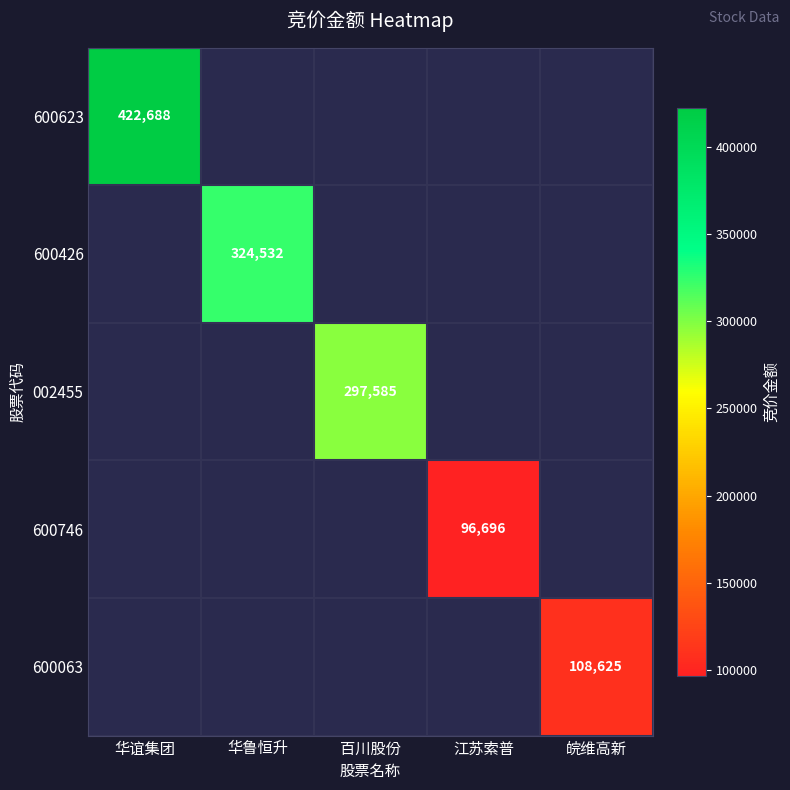

Which has a higher value, 江苏索普 or 皖维高新?

皖维高新